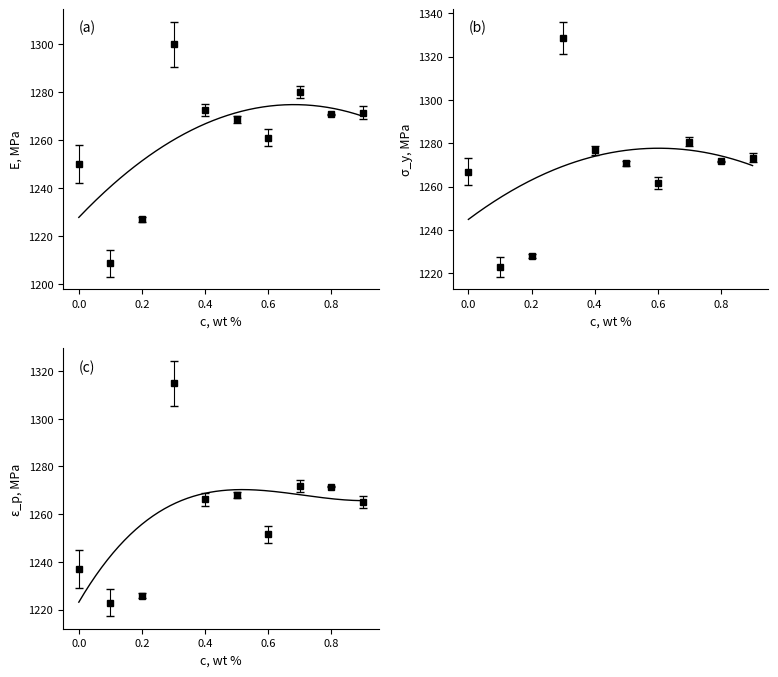

True or false: Close and Open intersect in this chart.

True